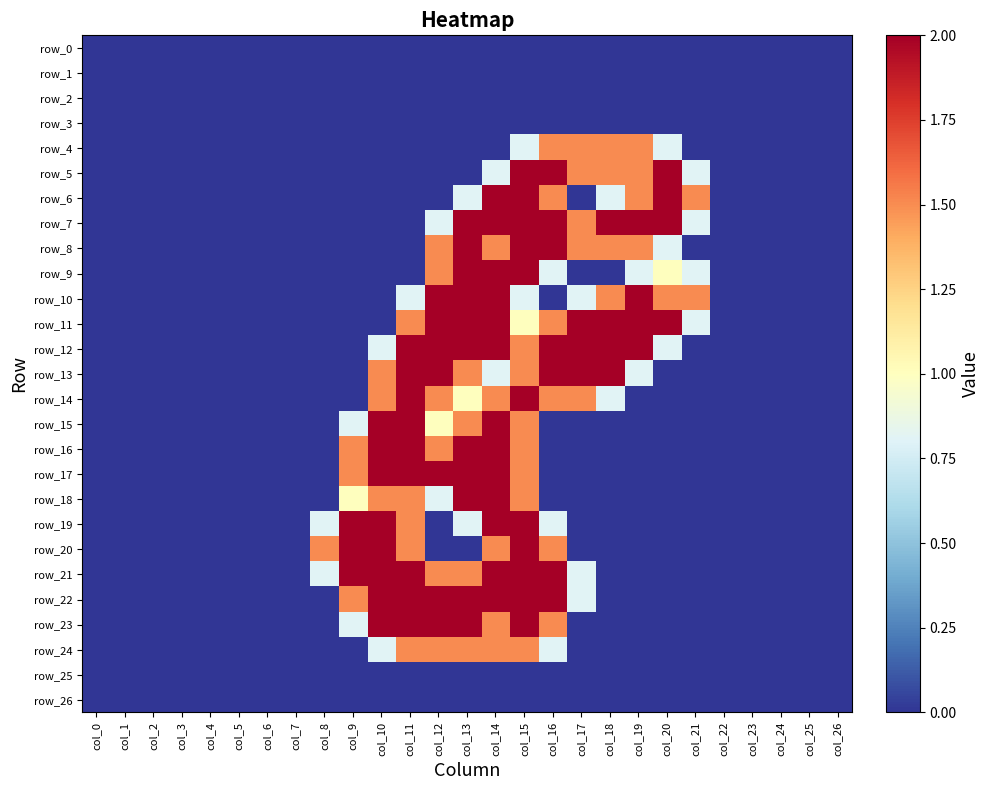

How many values in the row_17 series exceed 0?

7